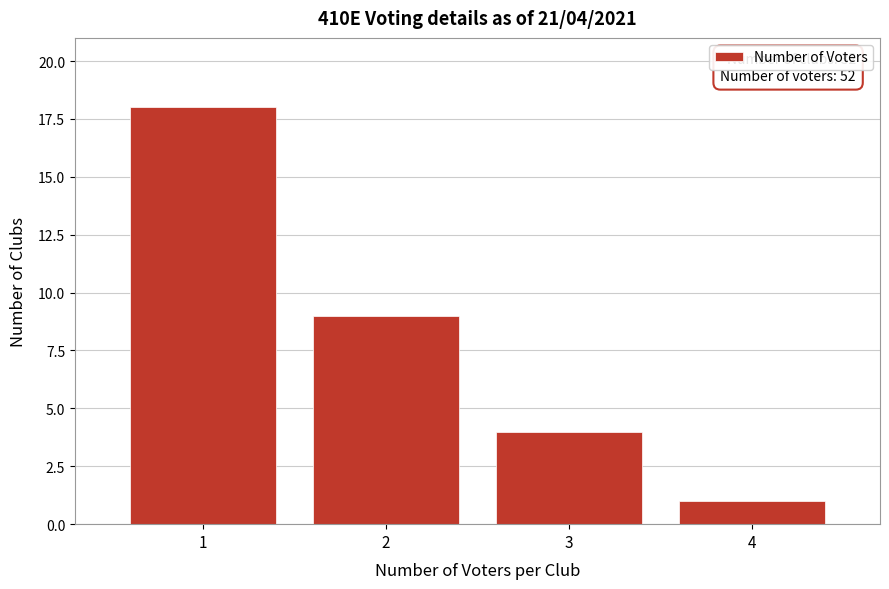

Reading left to right, list all the values displayed in this chart.

18	9	4	1